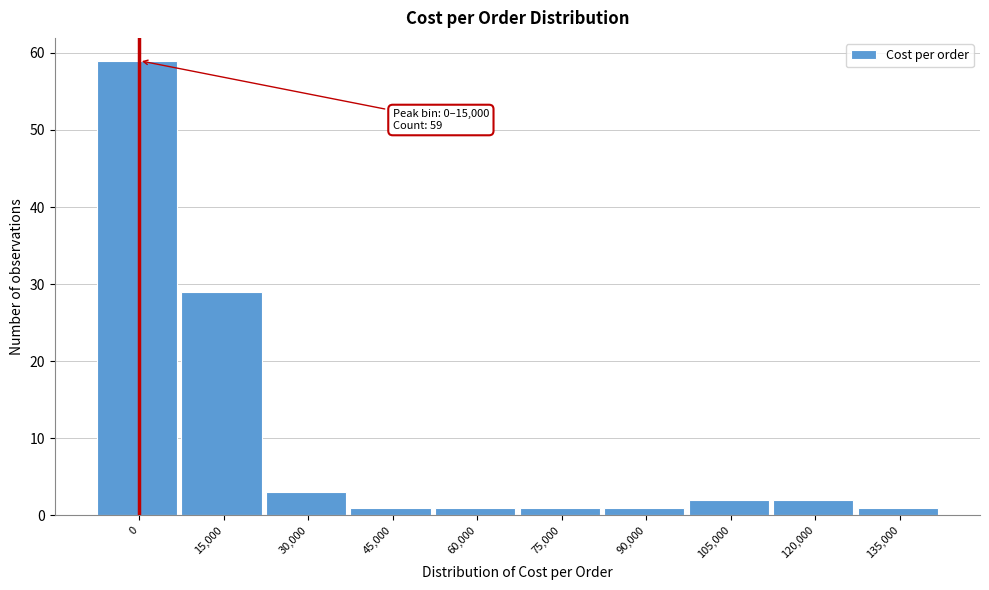

Reading left to right, extract all data points from this chart.

59	29	3	1	1	1	1	2	2	1